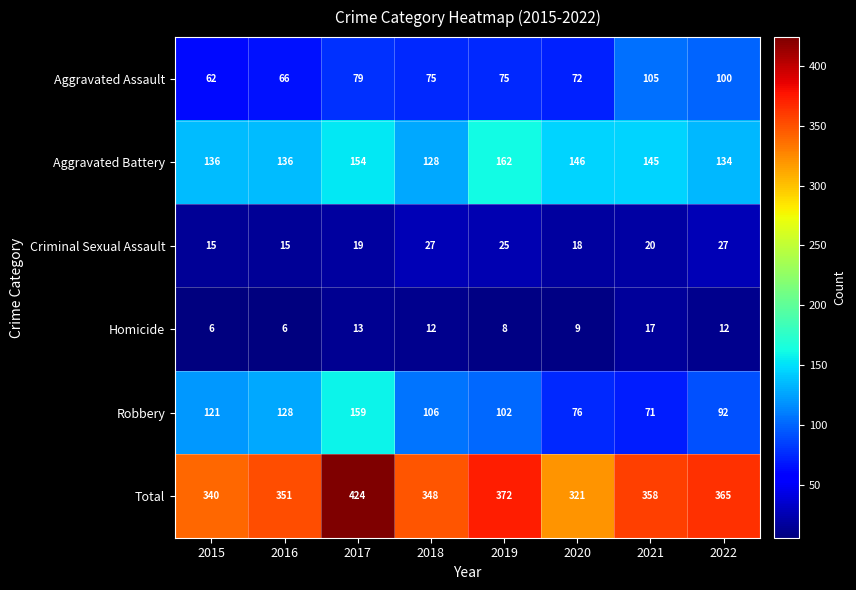

What is the average value of the Total series?

360